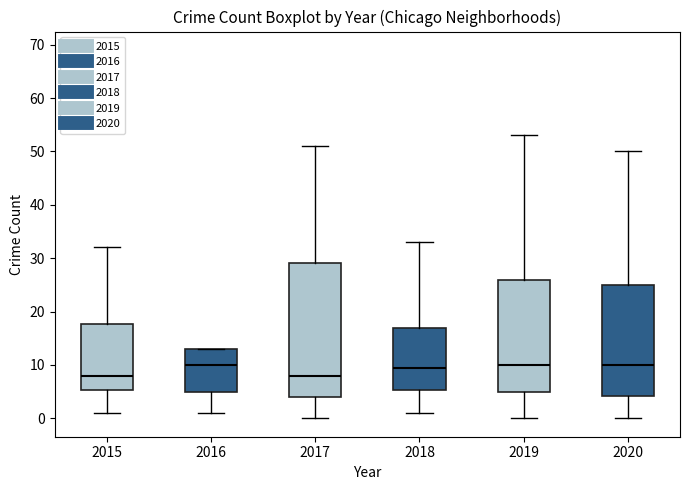

Comparing the boxes themselves (not the whiskers), which one is the tallest?

2017